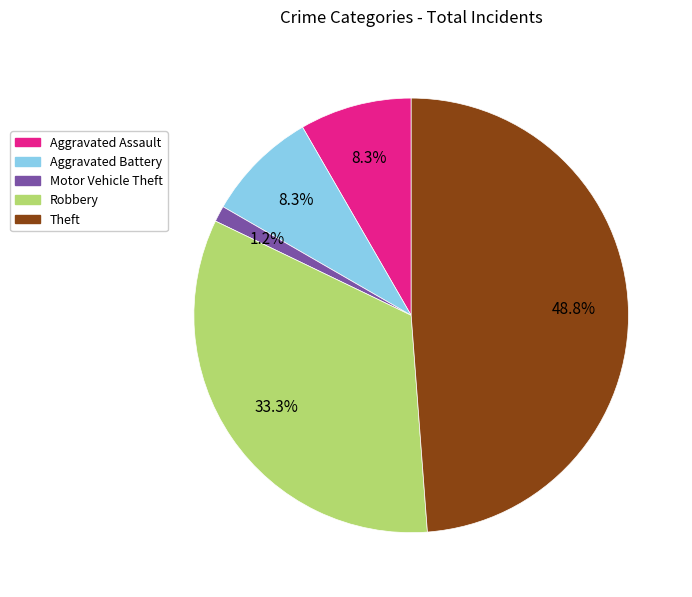

What is the ratio of the value at Theft to the value at Aggravated Battery?

5.9